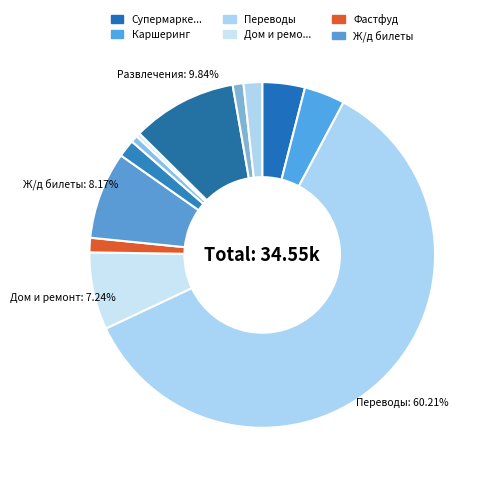

What is the largest slice in the pie chart?

Переводы